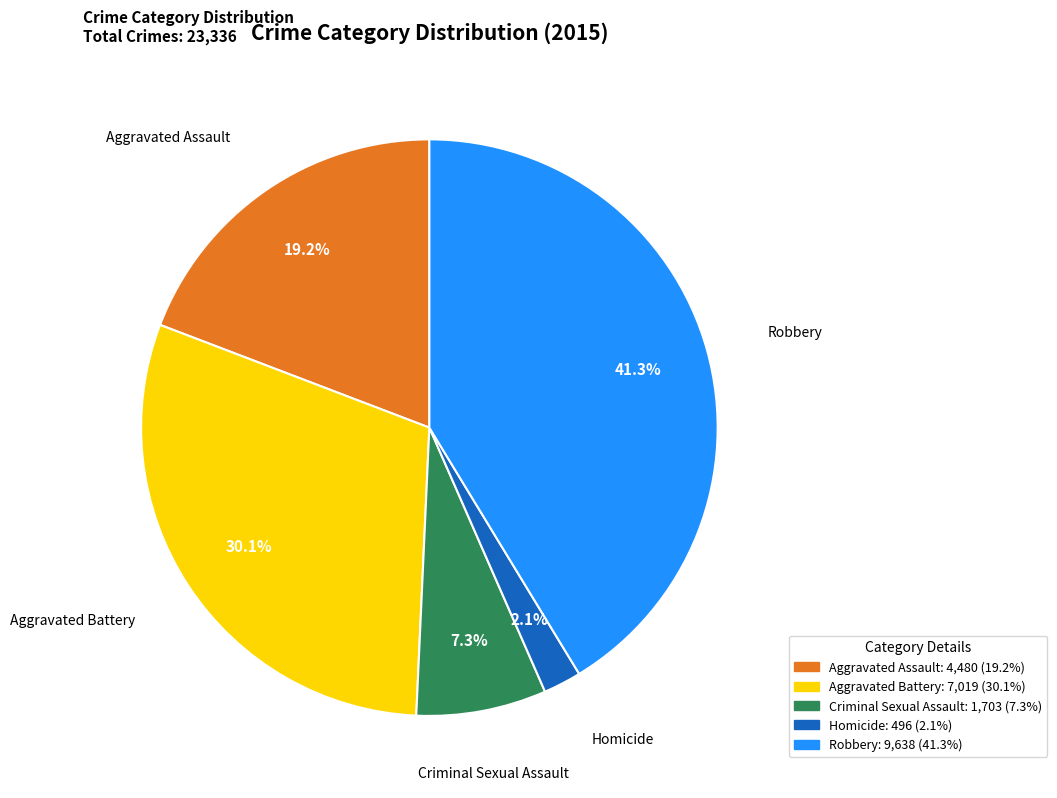

To the nearest percent, what is the combined percentage of Homicide and Aggravated Assault?

21%